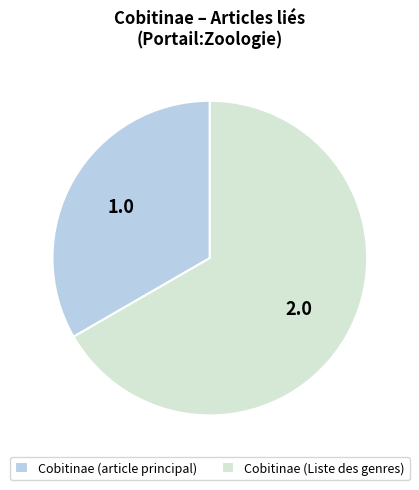

Count the number of slices in the pie.

2